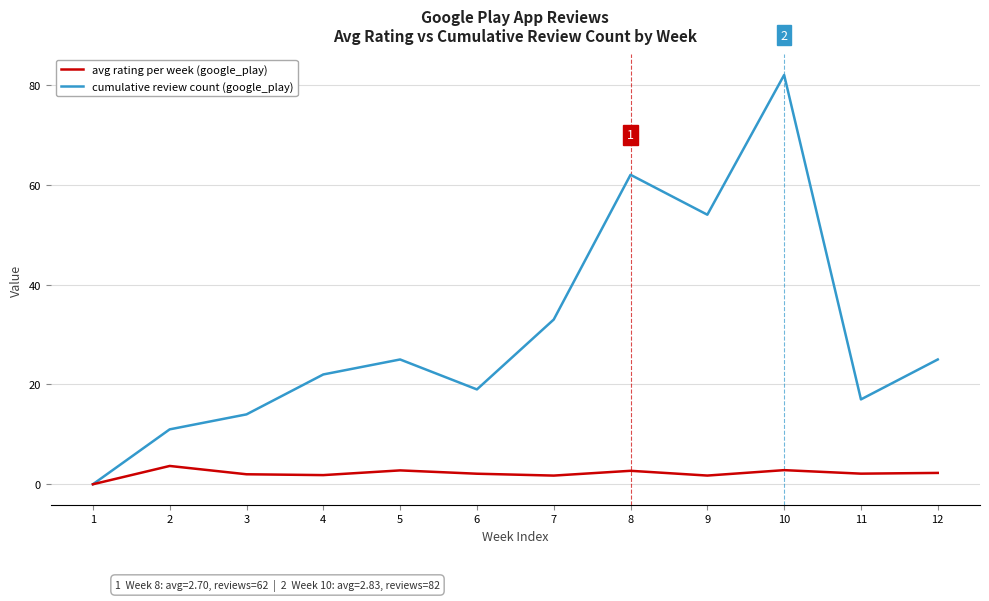

Which label corresponds to the largest value in the chart?

10